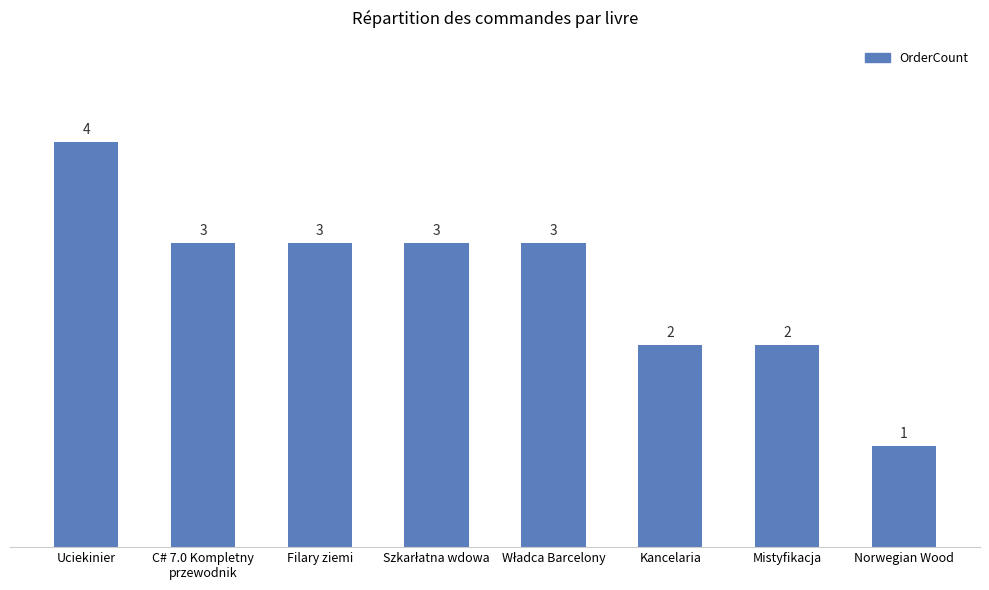

What is the average value?

3